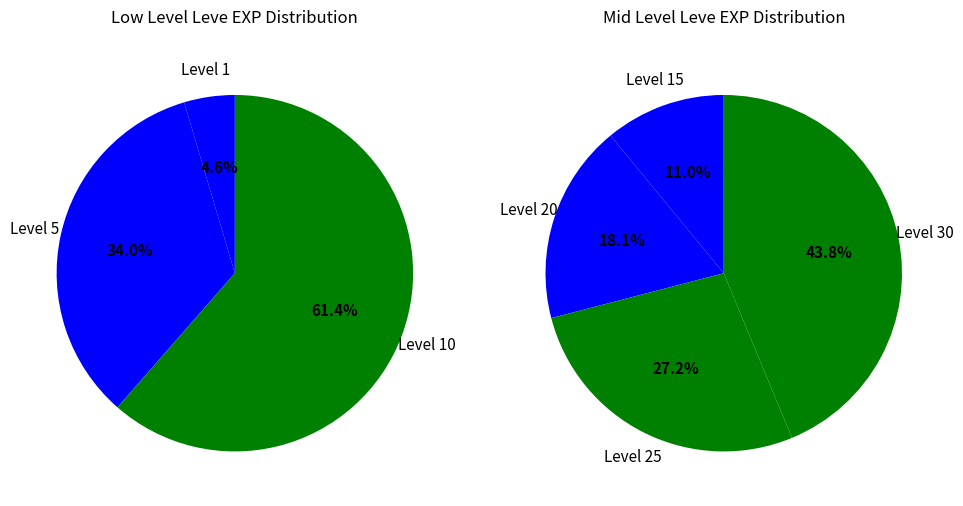

Which has a higher value, Level 5 or Level 1?

Level 5